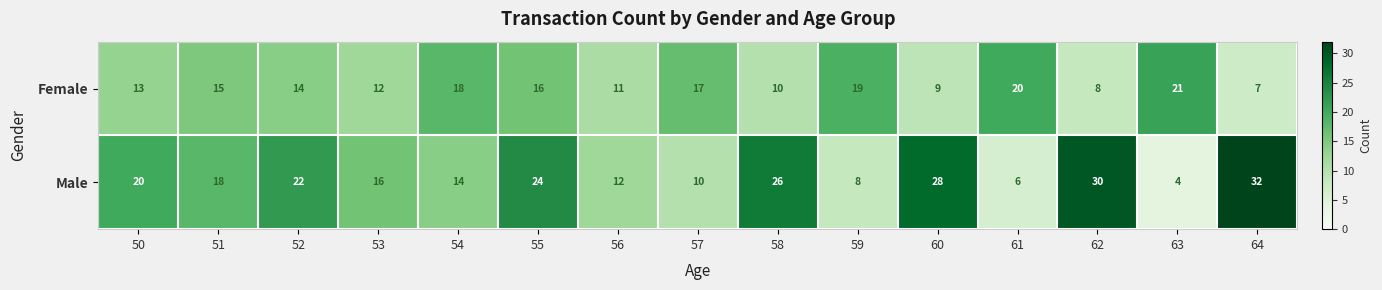

Reading right to left, list all the values displayed in this chart.

Female: 64=7	63=21	62=8	61=20	60=9	59=19	58=10	57=17	56=11	55=16	54=18	53=12	52=14	51=15	50=13
Male: 64=32	63=4	62=30	61=6	60=28	59=8	58=26	57=10	56=12	55=24	54=14	53=16	52=22	51=18	50=20